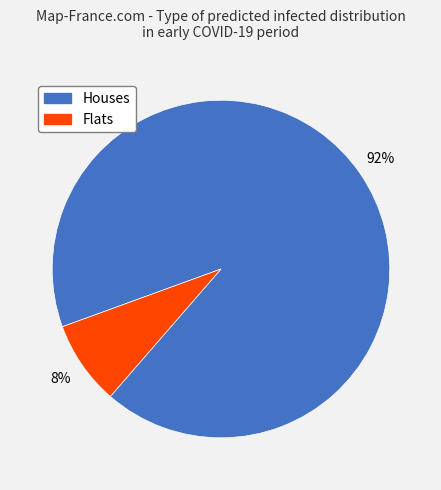

Is there a majority slice in this chart?

Yes